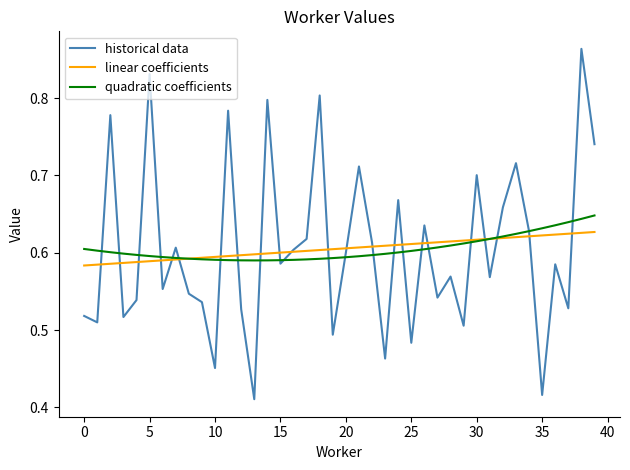

Rank the series by their maximum value, from highest to lowest.

historical data, quadratic coefficients, linear coefficients